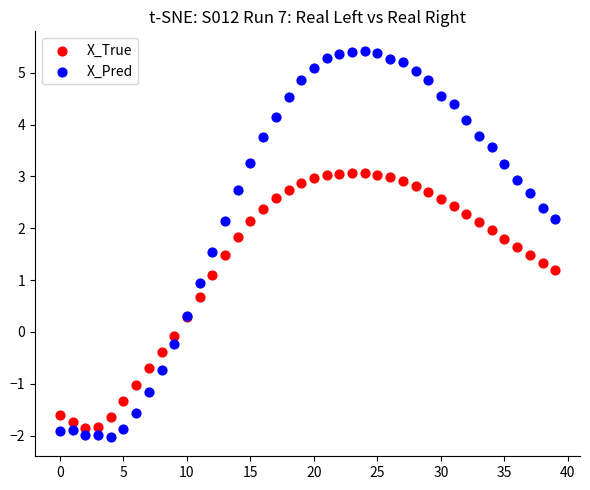

Which series reaches the maximum Y coordinate?

X_Pred